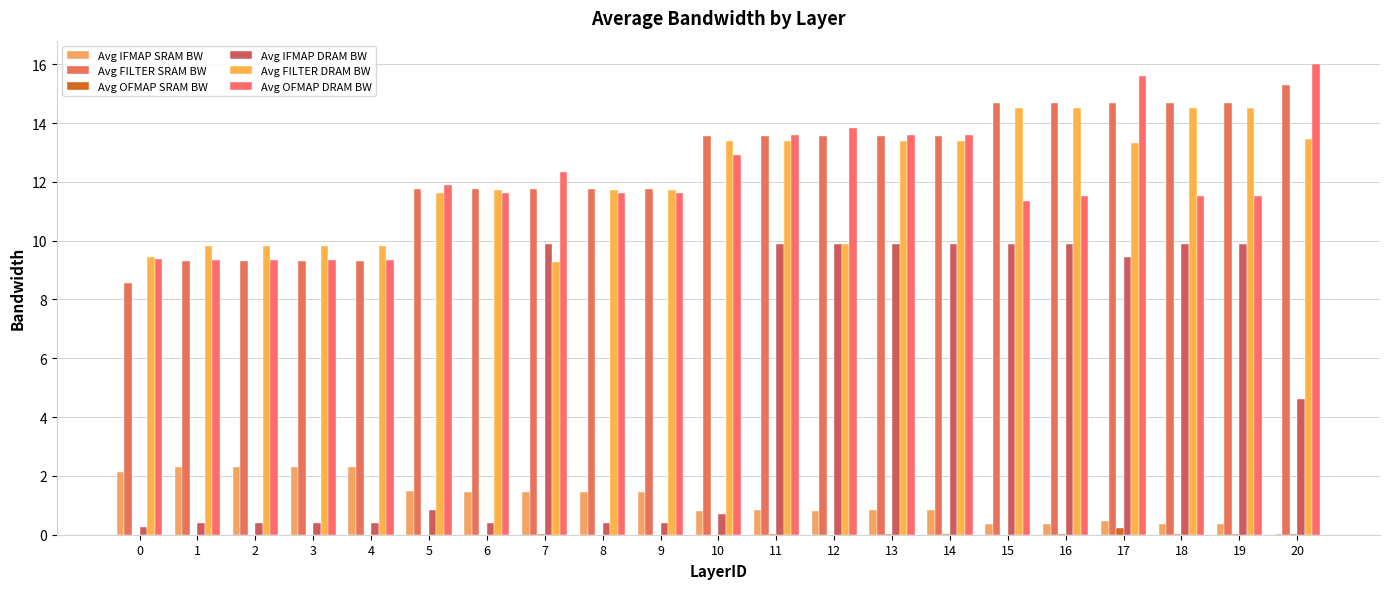

Are the bars horizontal?

No